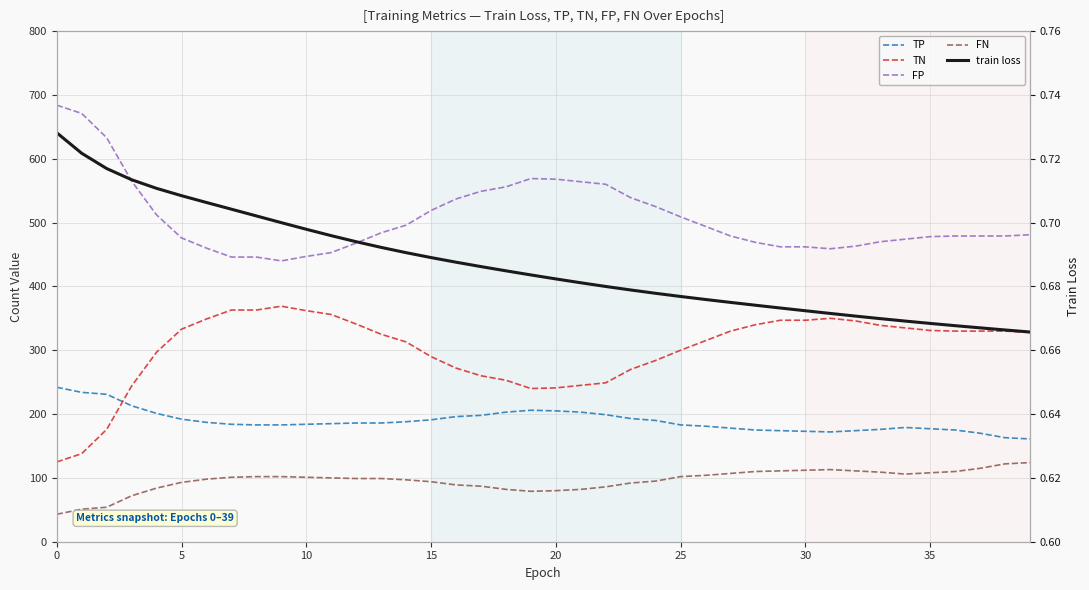

True or false: train loss and TN cross at least once.

False